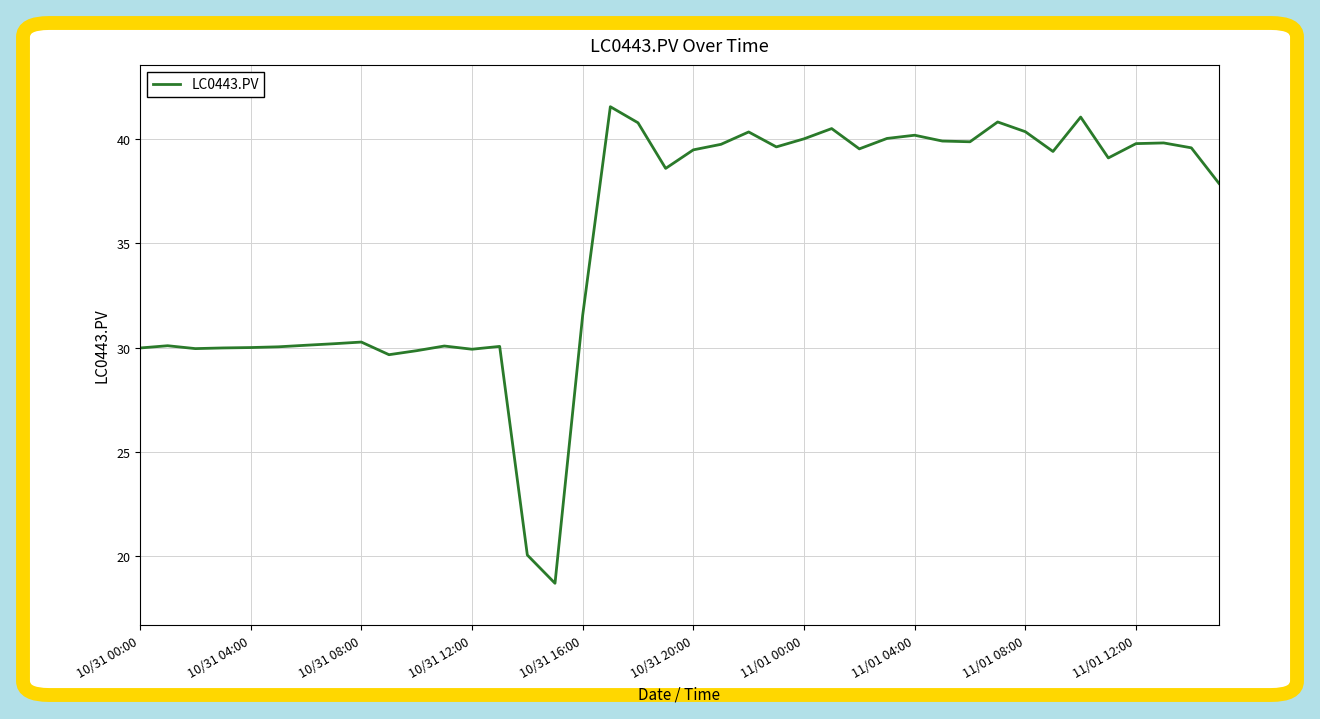

What is the difference between the maximum and minimum values?

22.8